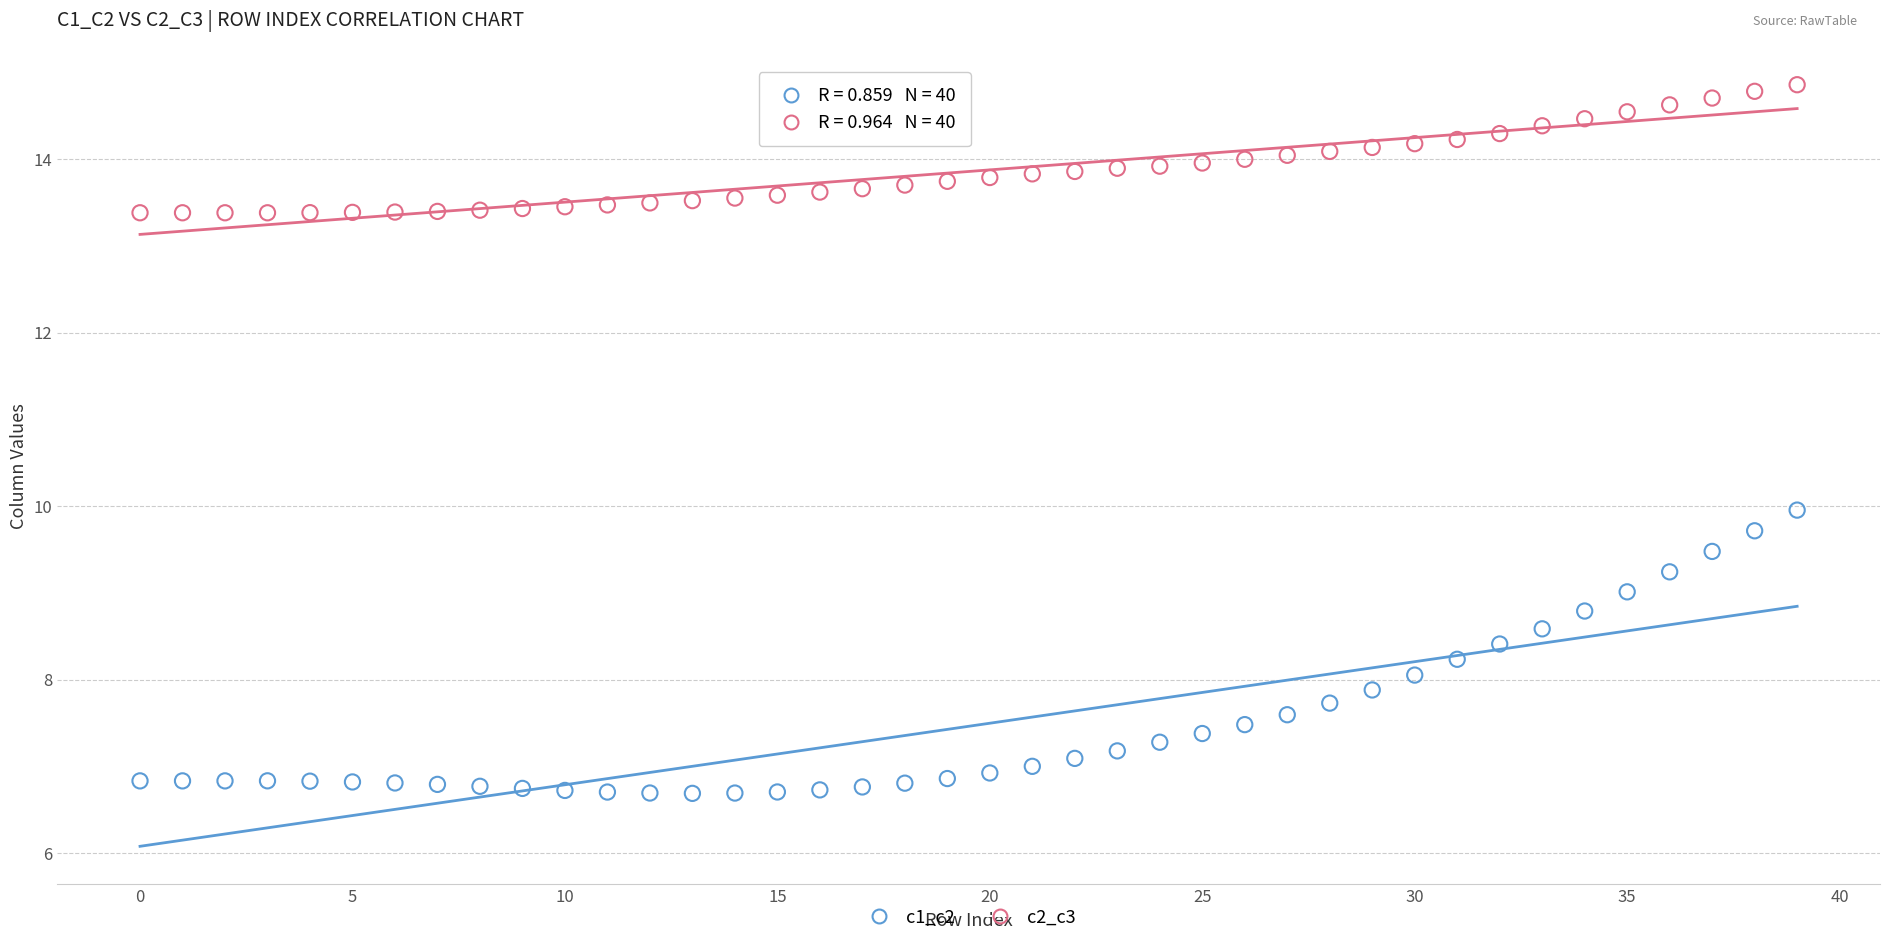

Which series has the widest spread of Y values?

c1_c2